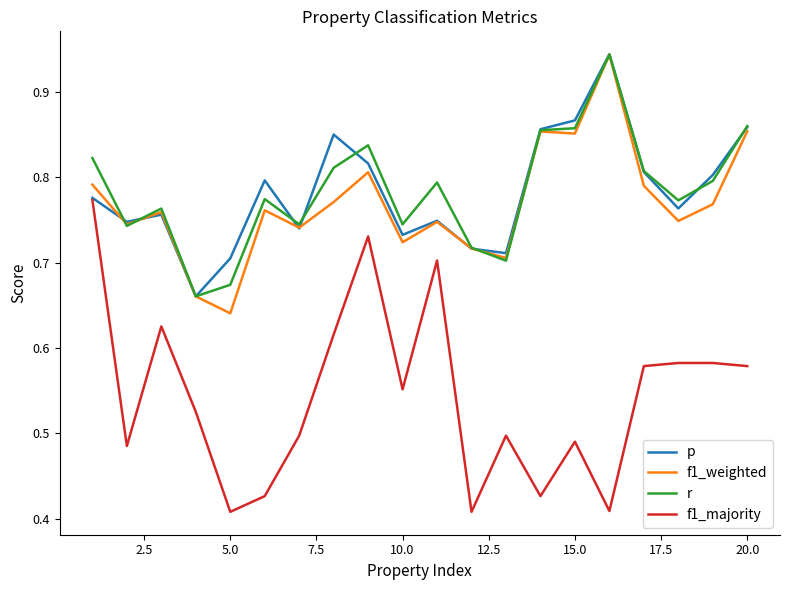

Which series has the widest spread of values?

f1_majority